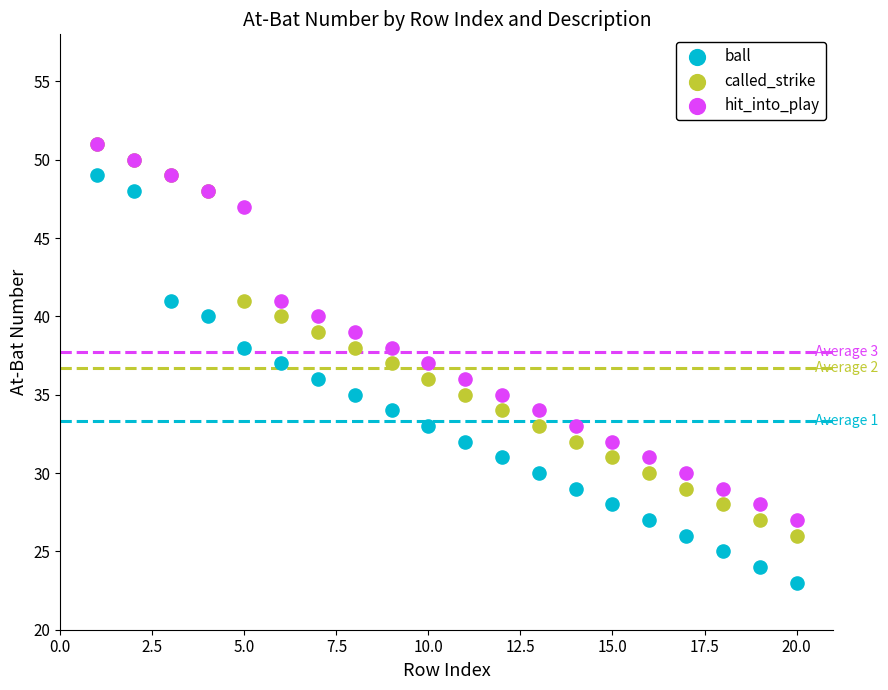

What are all the series names shown in the legend?

ball, called_strike, hit_into_play